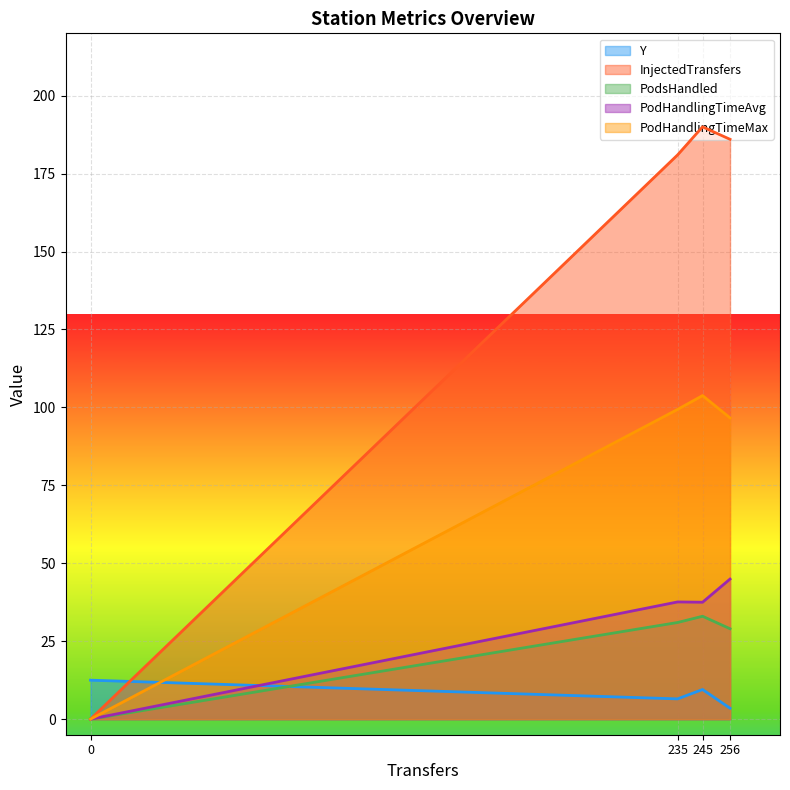

At how many categories does at least one series exceed 179?

3